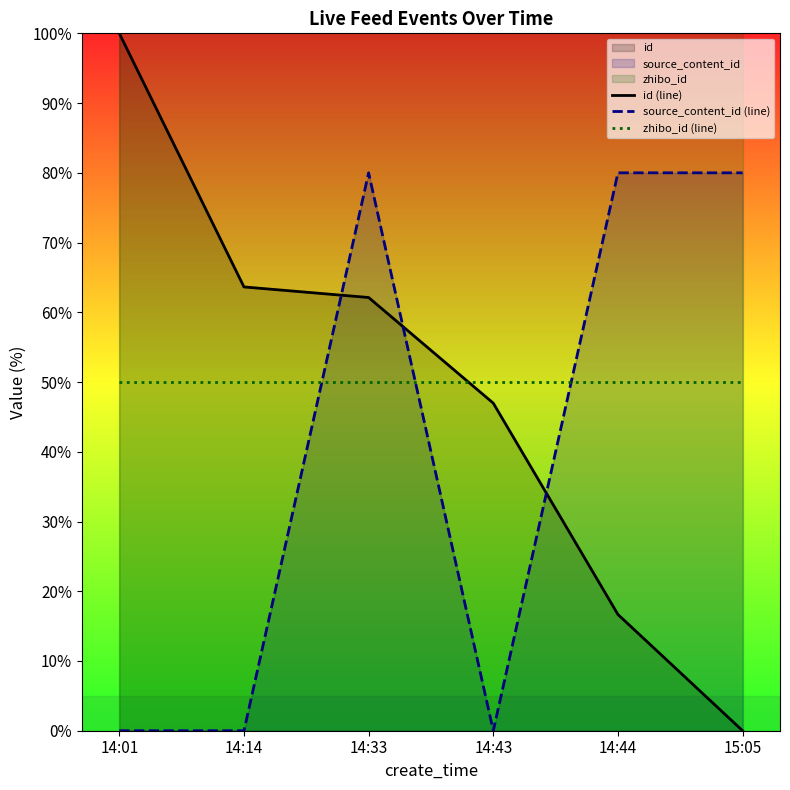

List the labels in order of zhibo_id (line) value, largest first.

14:01, 14:14, 14:33, 14:43, 14:44, 15:05